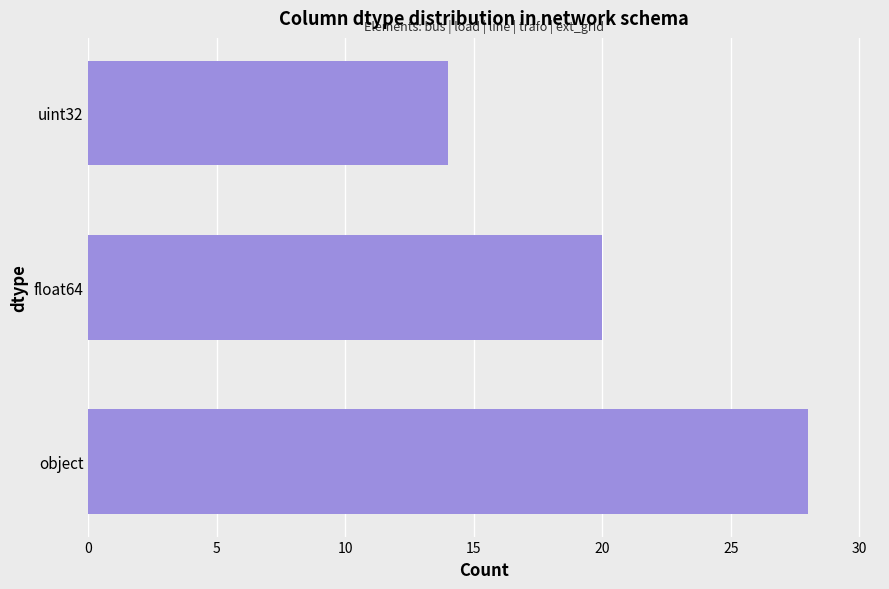

Count the values in the range 14 to 28.

3